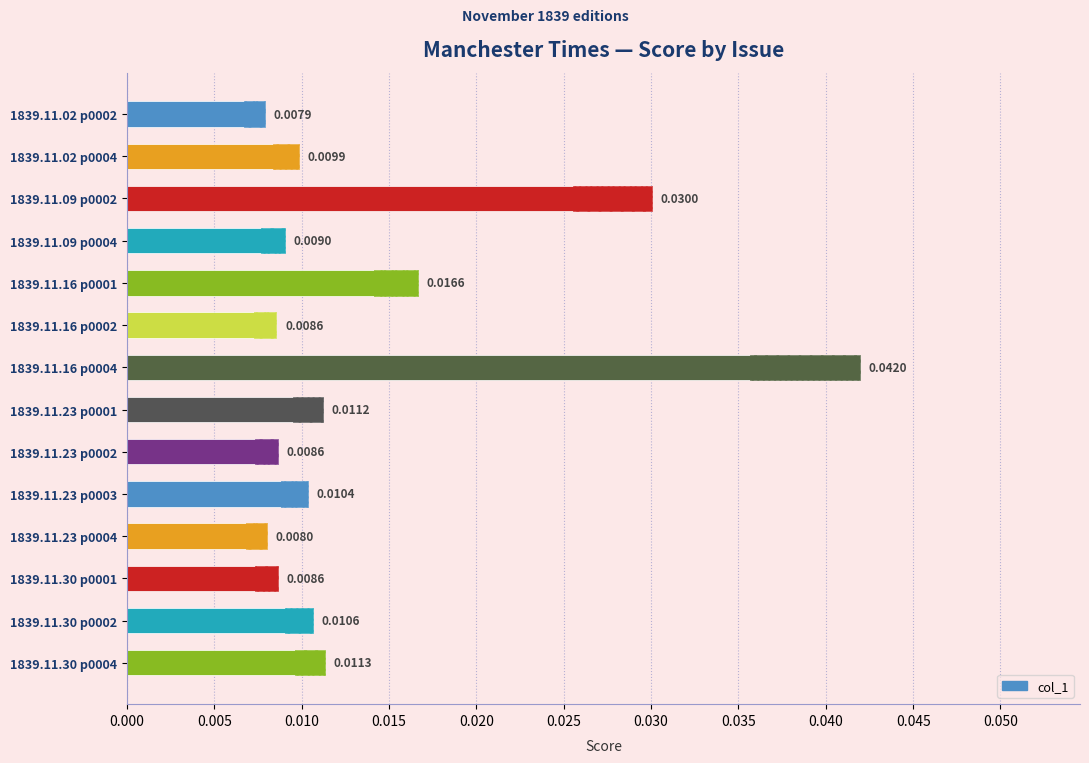

How many bars are there in total?

14